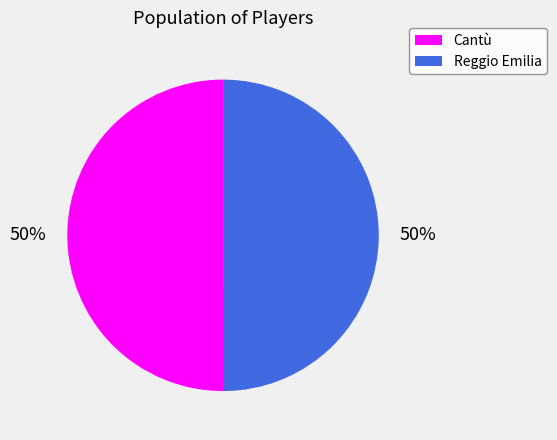

To the nearest percent, what percentage of the pie is Cantù?

50%